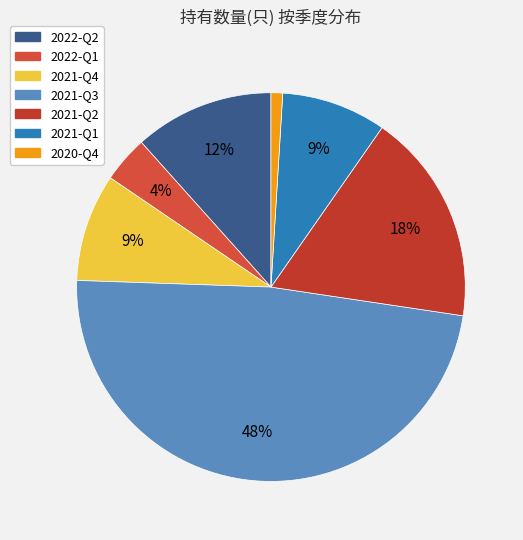

To the nearest percent, what portion does 2021-Q4 represent?

9%